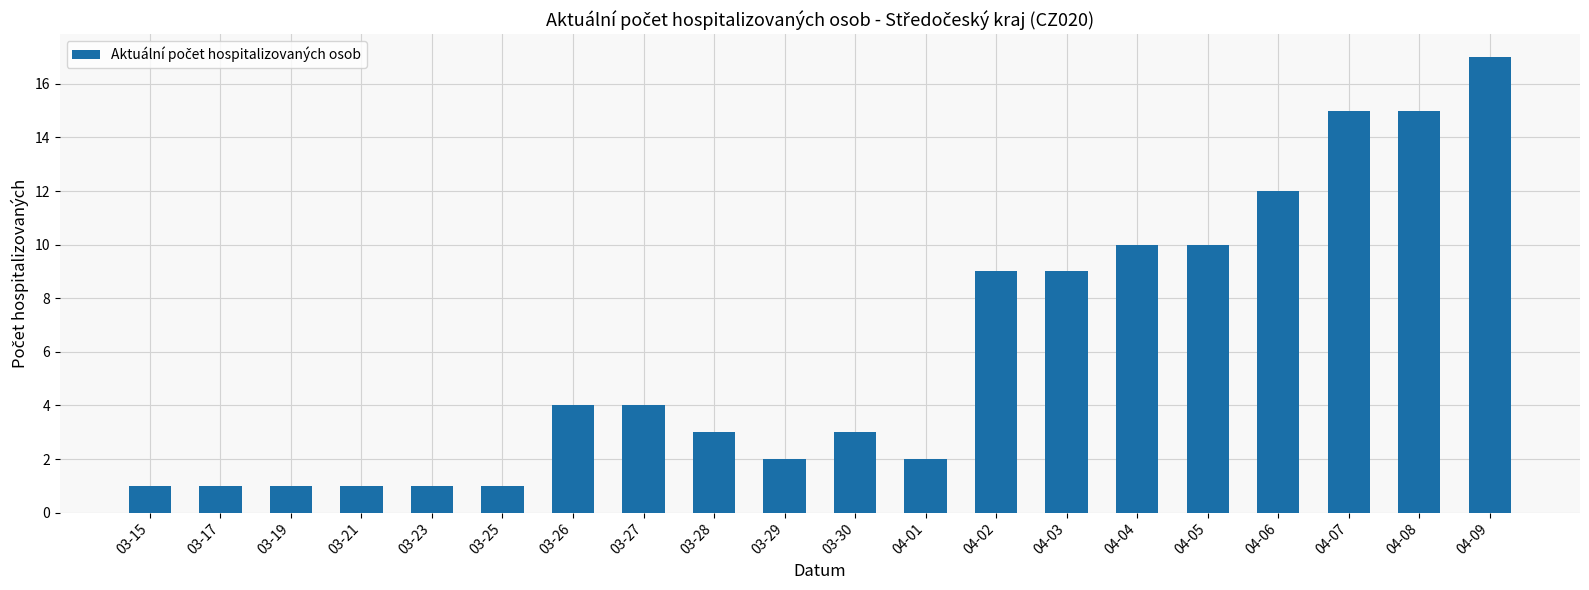

What is the greatest value displayed?

17